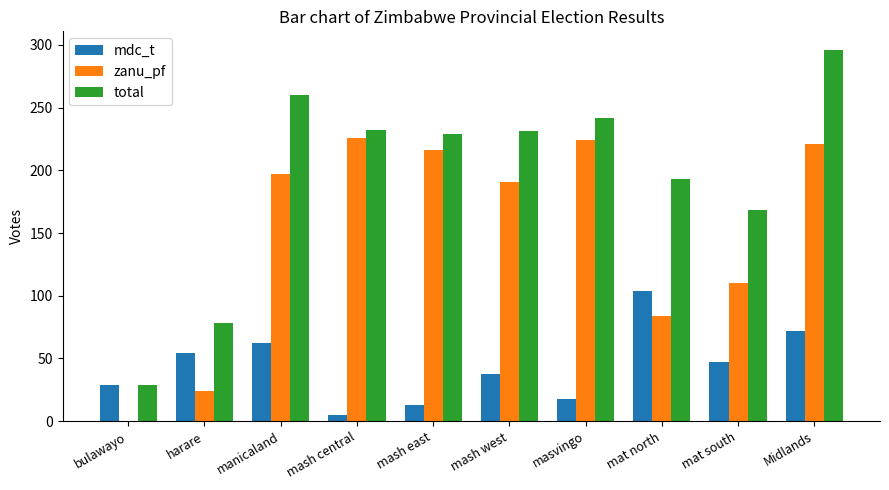

The total series shows 168 at mat south. True or false?

True